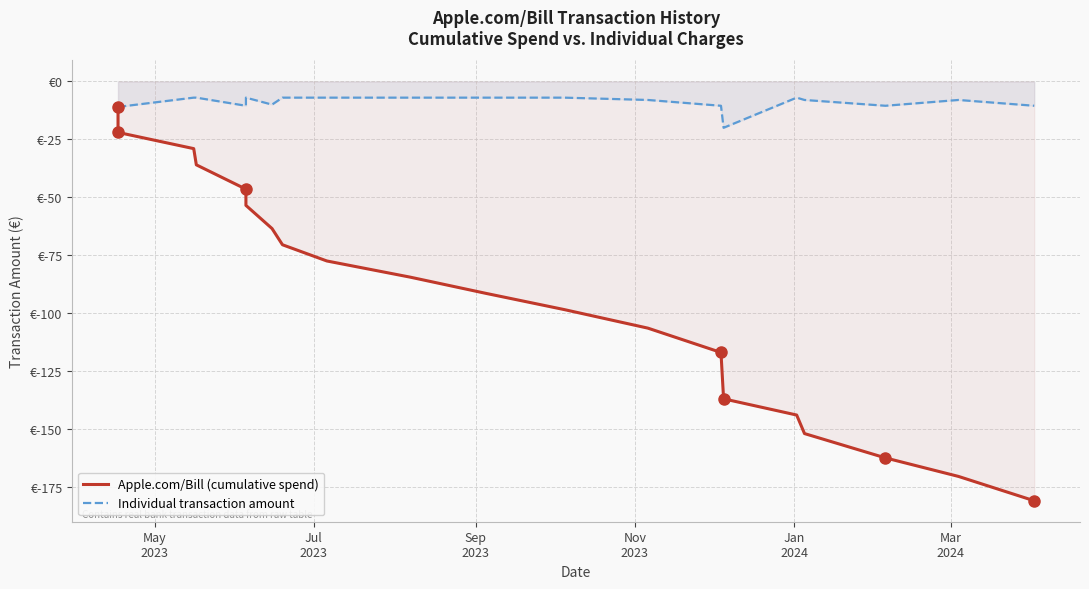

What is the greatest value displayed?

-7.0